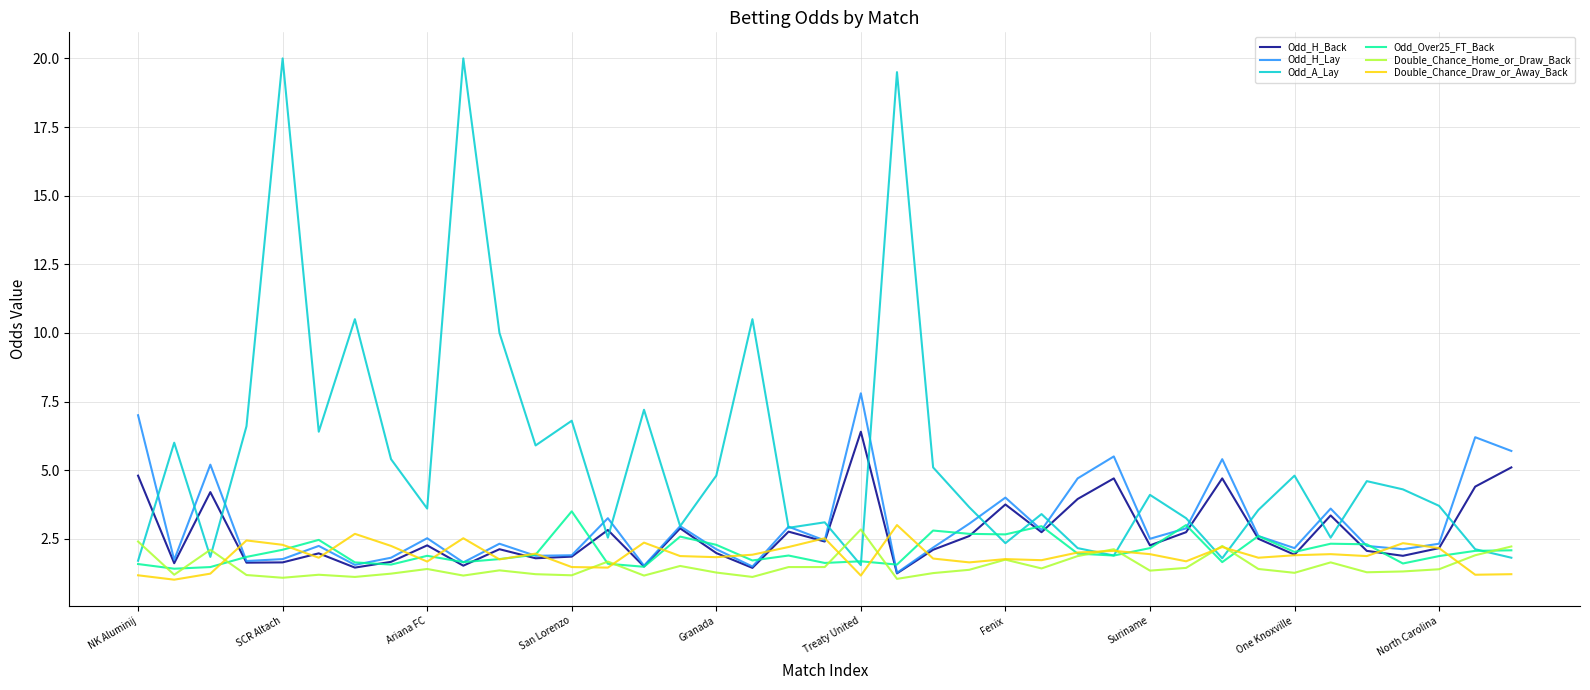

Which series has the widest spread of values?

Odd_A_Lay